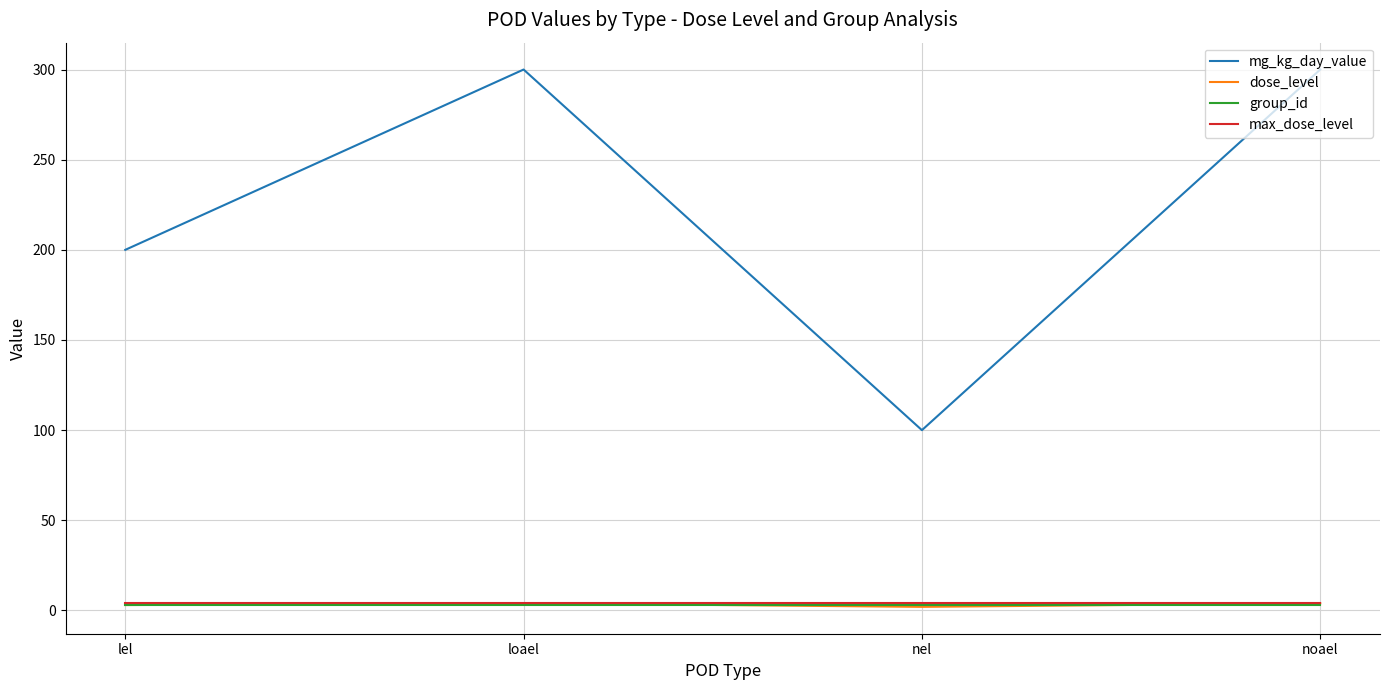

Between lel and loael, which series saw the biggest shift?

mg_kg_day_value